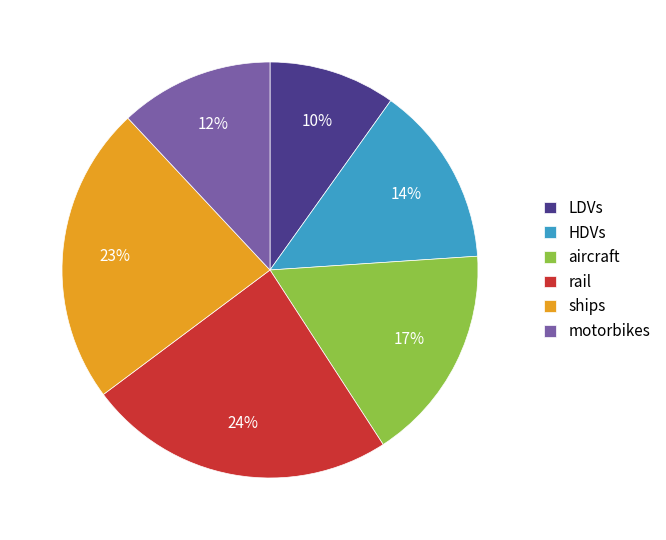

To the nearest percent, what portion does HDVs represent?

14%